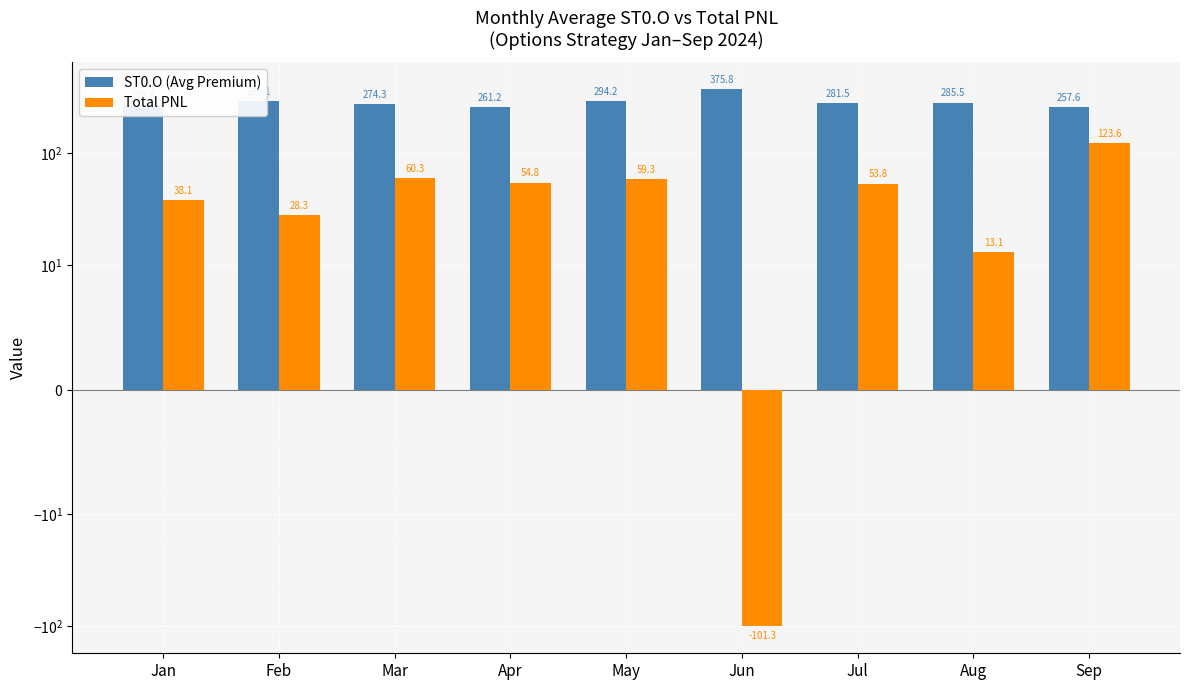

List the series in order of their overall mean, highest first.

ST0.O (Avg Premium), Total PNL